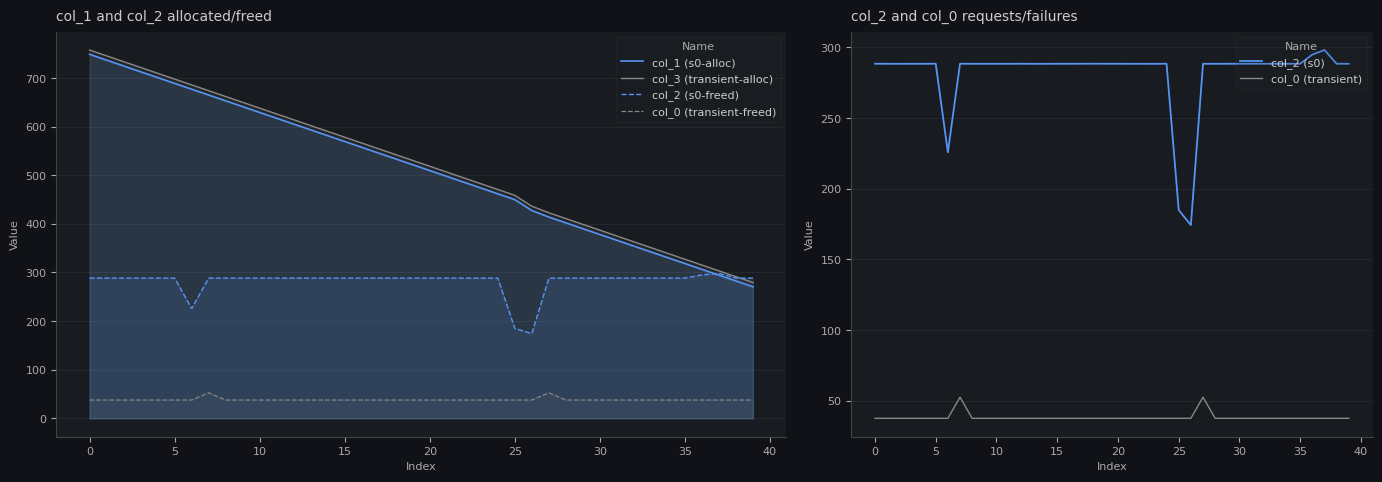

How many values in the col_2 (s0-freed) series exceed 288?

37